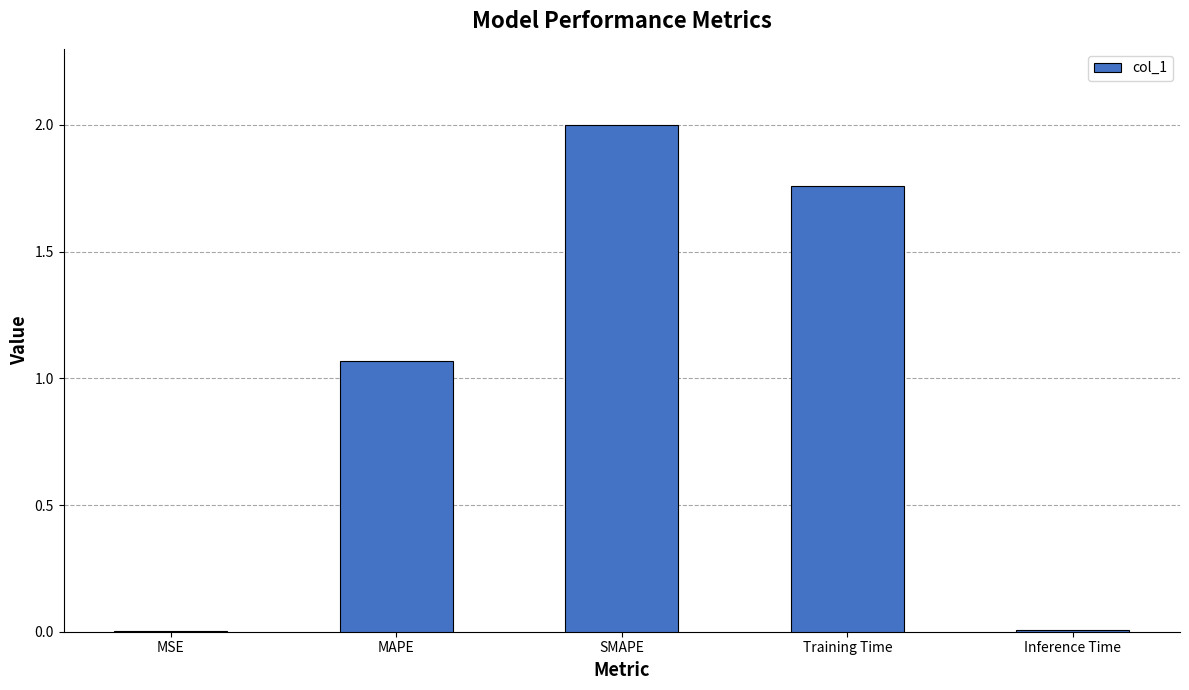

How many data points does each series have?

5